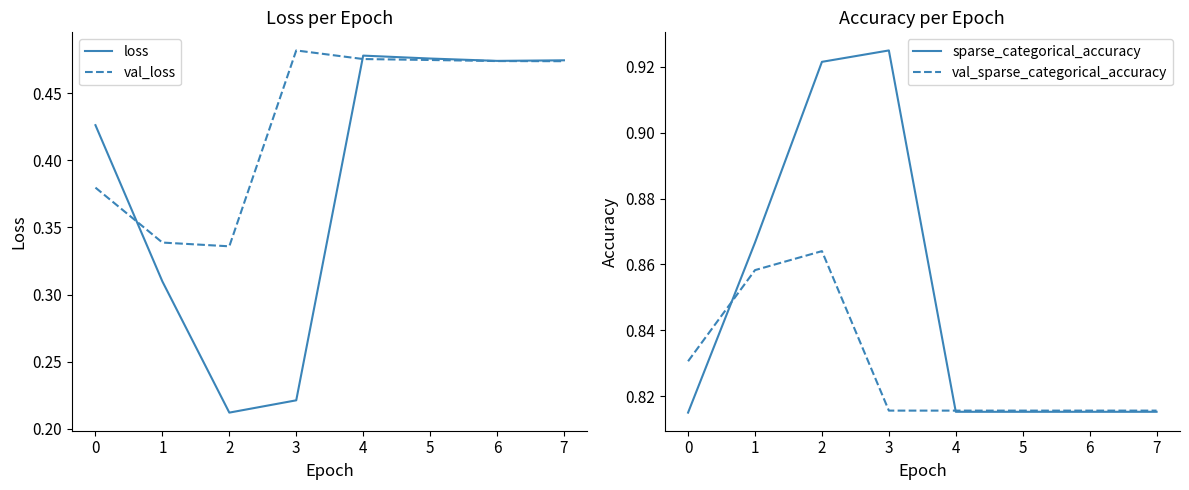

True or false: val_loss has a value of 0.1 at 2.

False